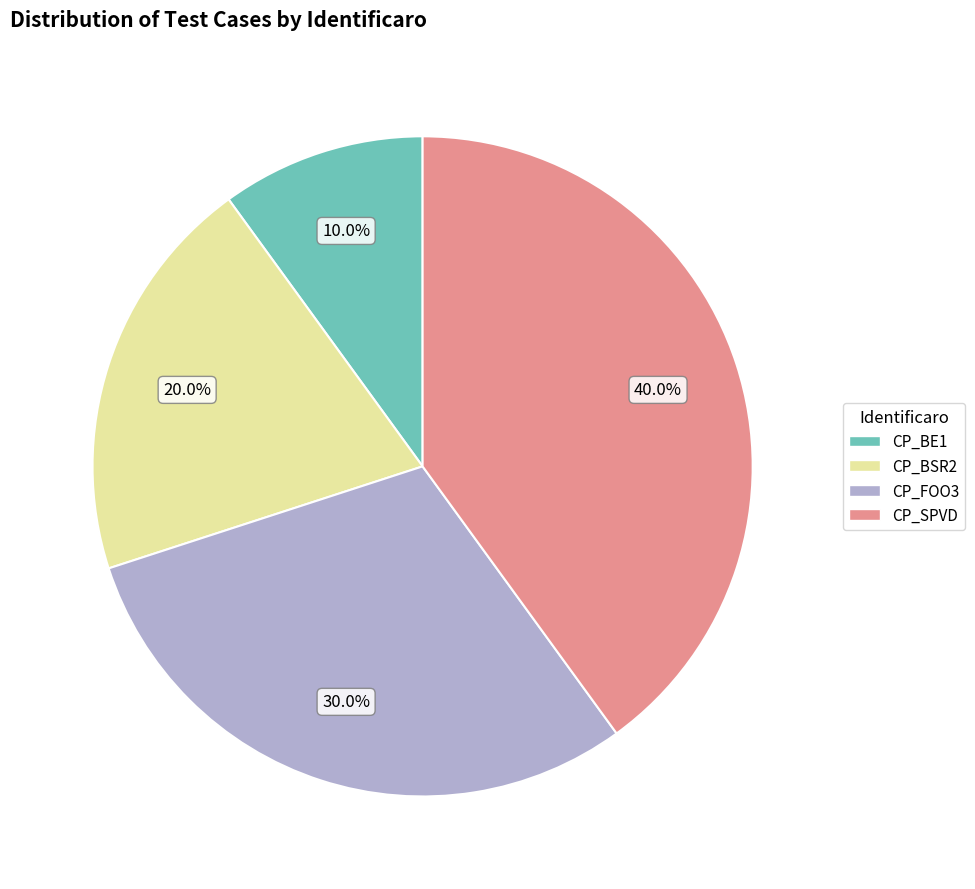

To the nearest percent, what is the average slice percentage?

25%